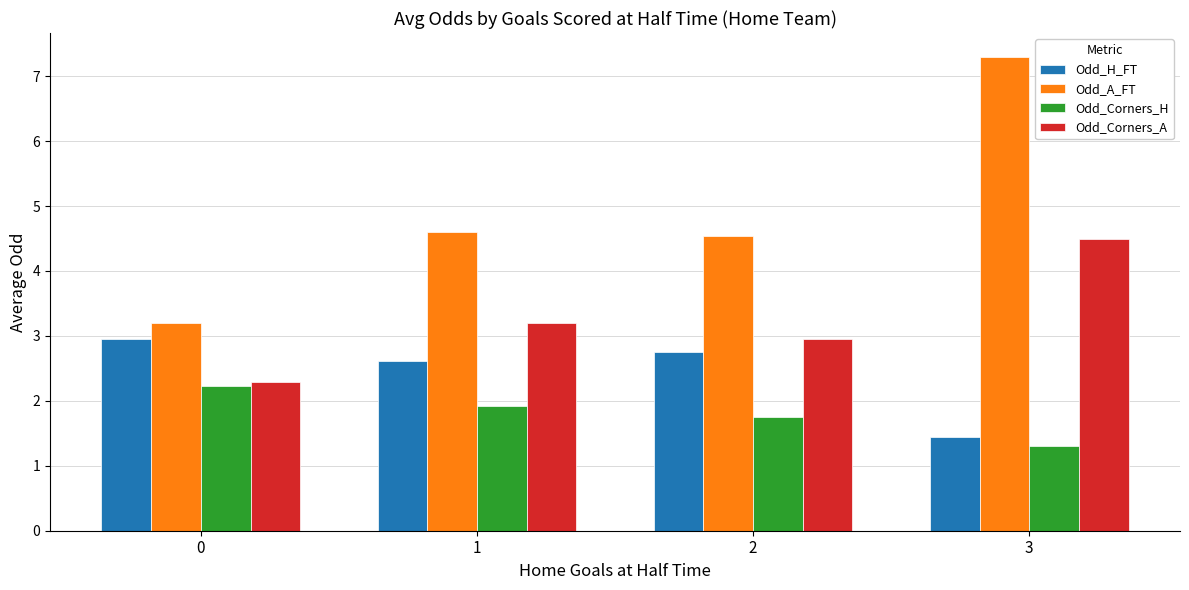

Count the number of data series in this chart.

4